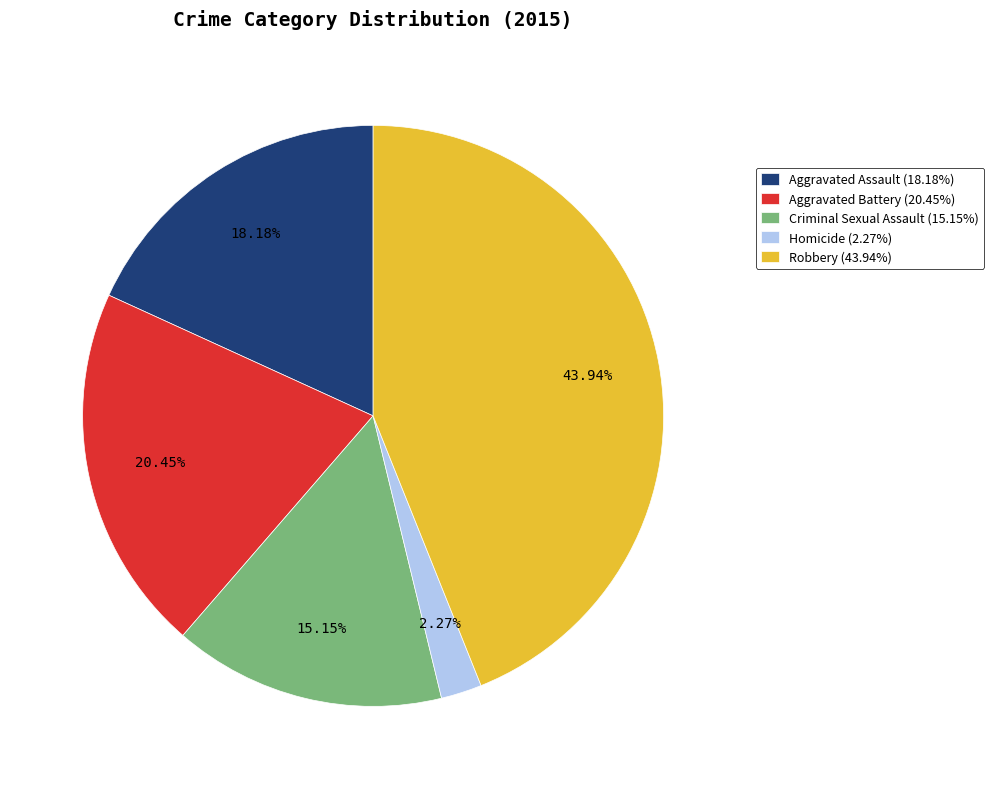

Is it true that Homicide is 2% of the pie?

True